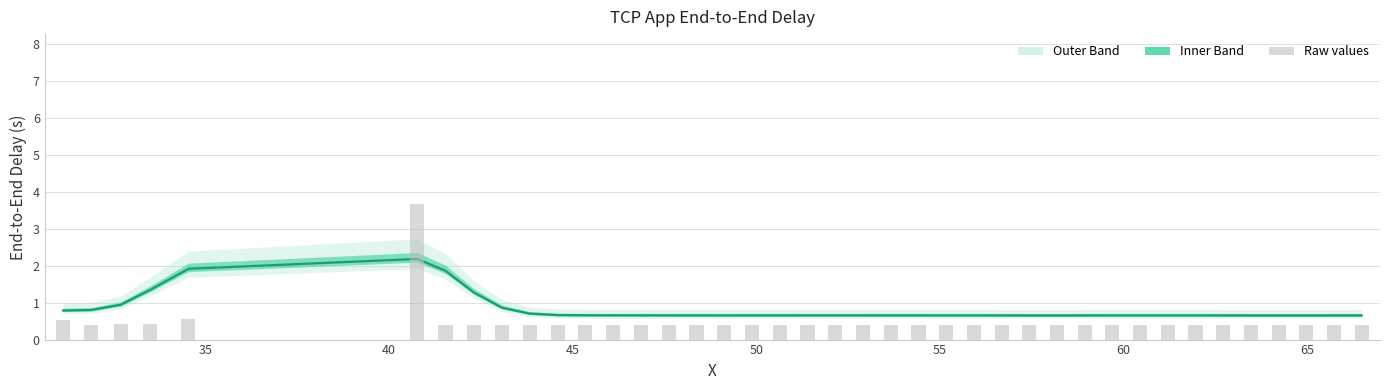

Count the number of categories in the chart.

40